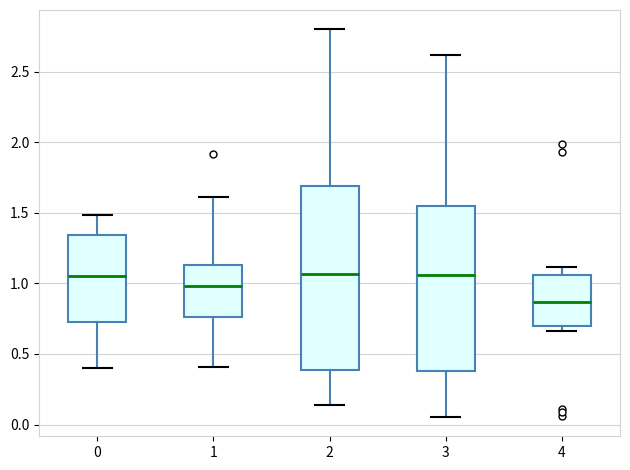

Reading left to right, transcribe this box plot: for each box, give where its median line is, the range the box spans, and where its two whiskers end, as read against the y-axis. The values are not printed on the chart, so give them approximately, as read against the axis.

0: median 1.05, box 0.70 to 1.35, whiskers 0.40 to 1.50
1: median 1.00, box 0.75 to 1.15, whiskers 0.40 to 1.60
2: median 1.05, box 0.40 to 1.70, whiskers 0.15 to 2.80
3: median 1.05, box 0.40 to 1.55, whiskers 0.05 to 2.60
4: median 0.85, box 0.70 to 1.05, whiskers 0.65 to 1.10